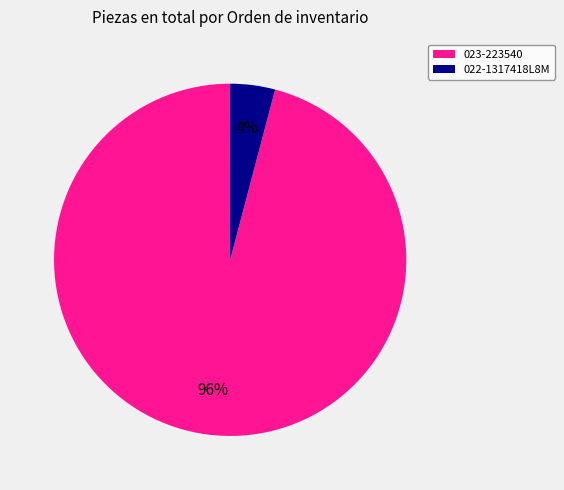

Is it true that 022-1317418L8M is 4% of the pie?

True